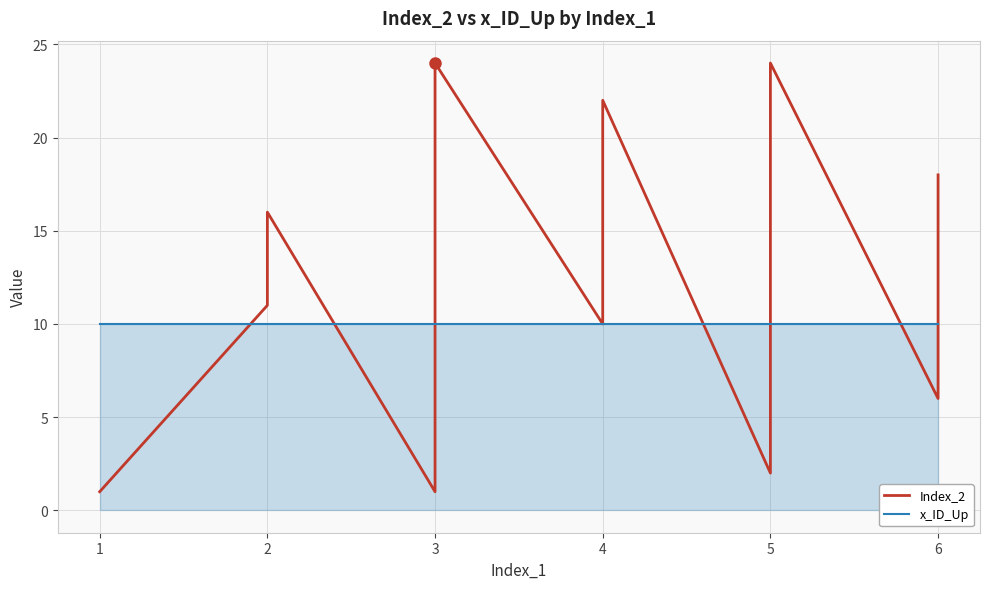

Rank the series at 11 from lowest to highest value.

Index_2, x_ID_Up